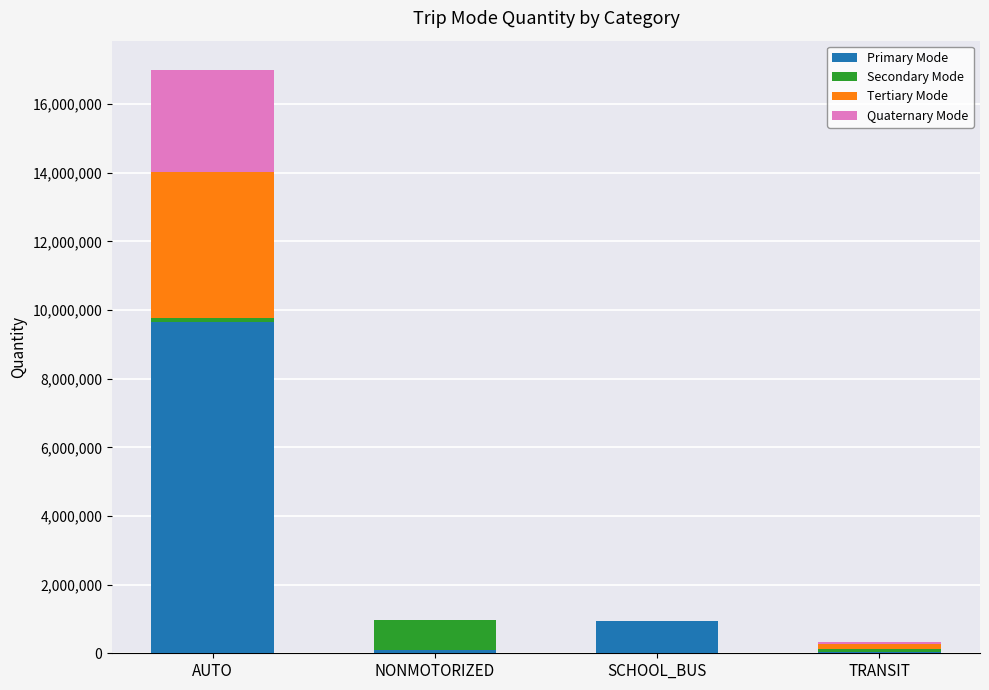

Is it true that Primary Mode equals 951417 at SCHOOL_BUS?

True